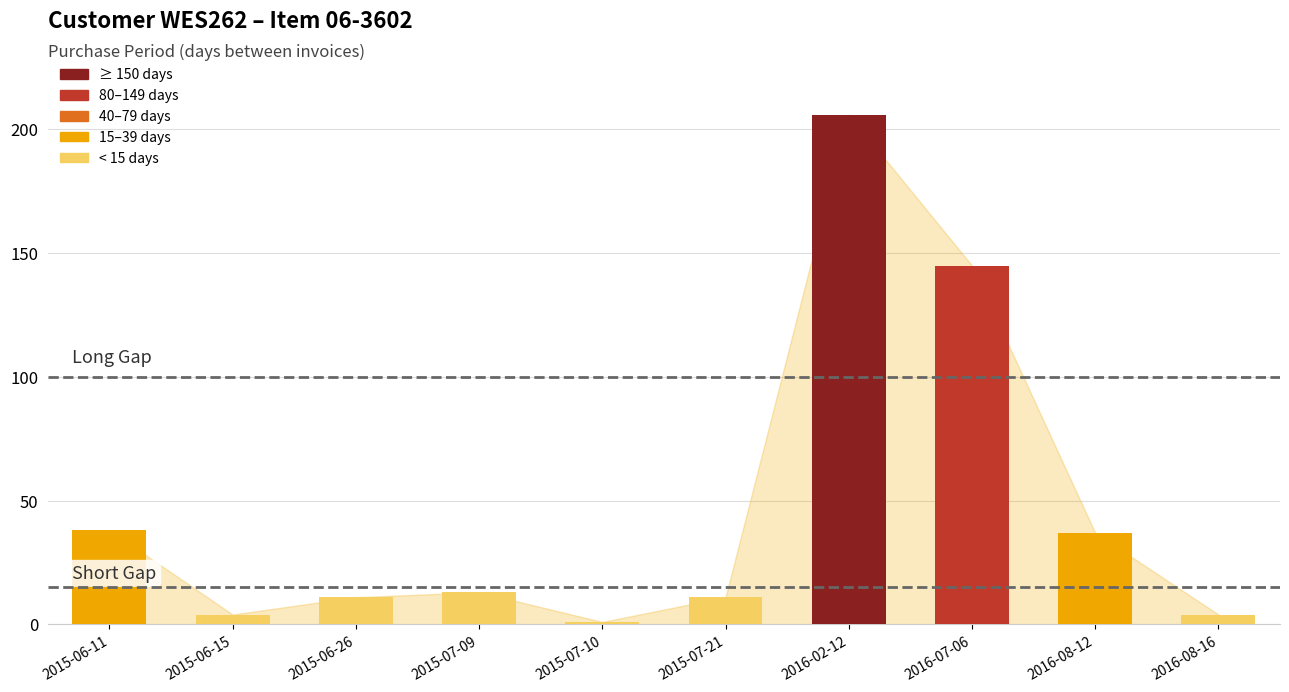

What is the sum of the values at 2015-07-10 and 2015-06-15?

5